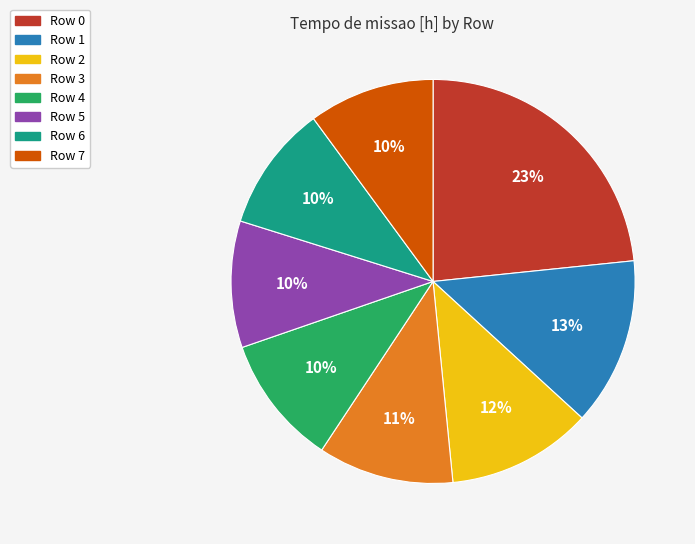

To the nearest percent, what is the average slice percentage?

12%